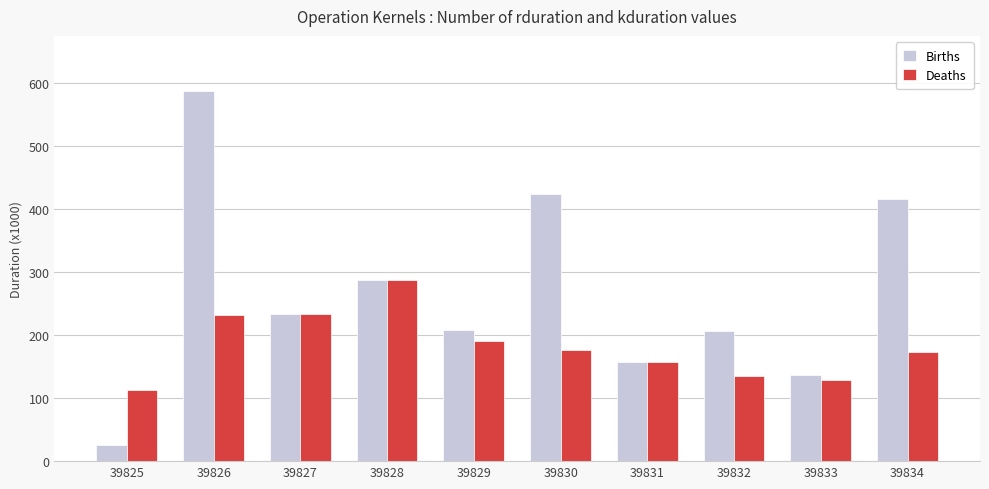

Which series has the largest total across all categories?

Births